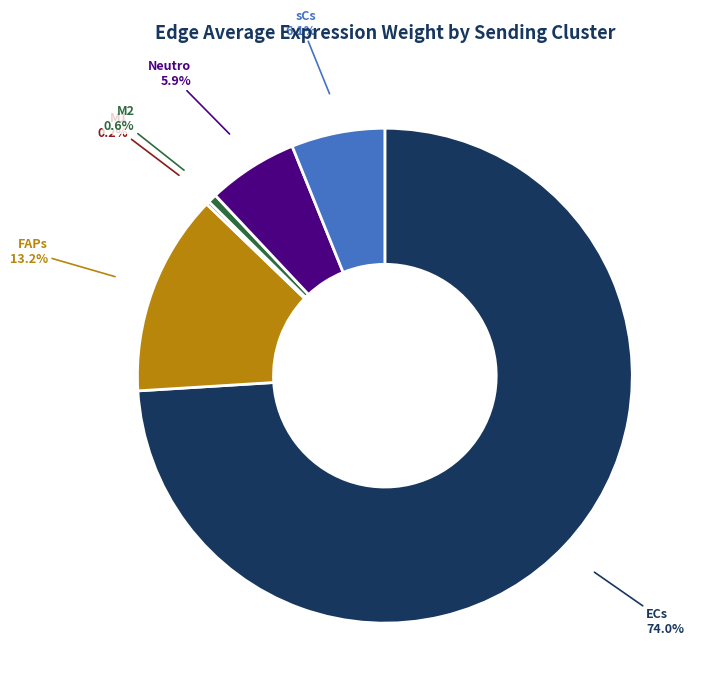

Which has a higher value, Neutro or M2?

Neutro